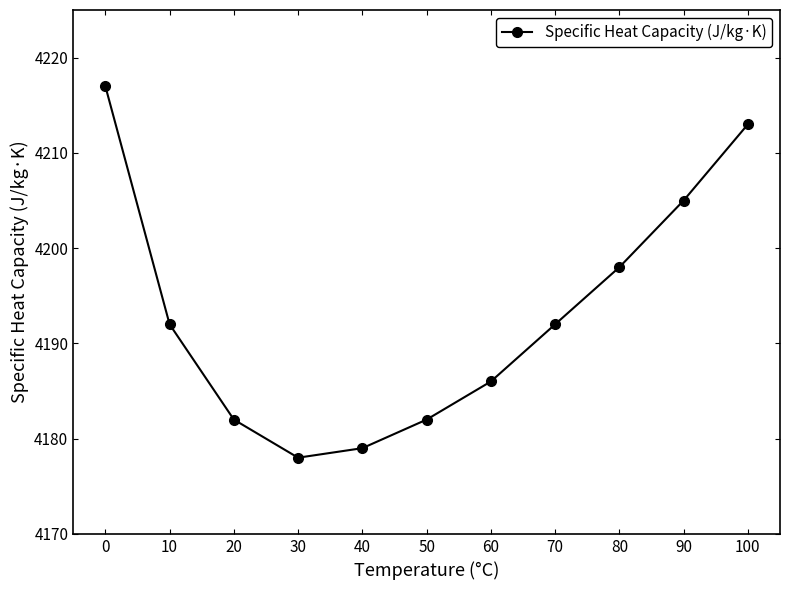

What is the ratio of the value at 40 to the value at 30?

1.0